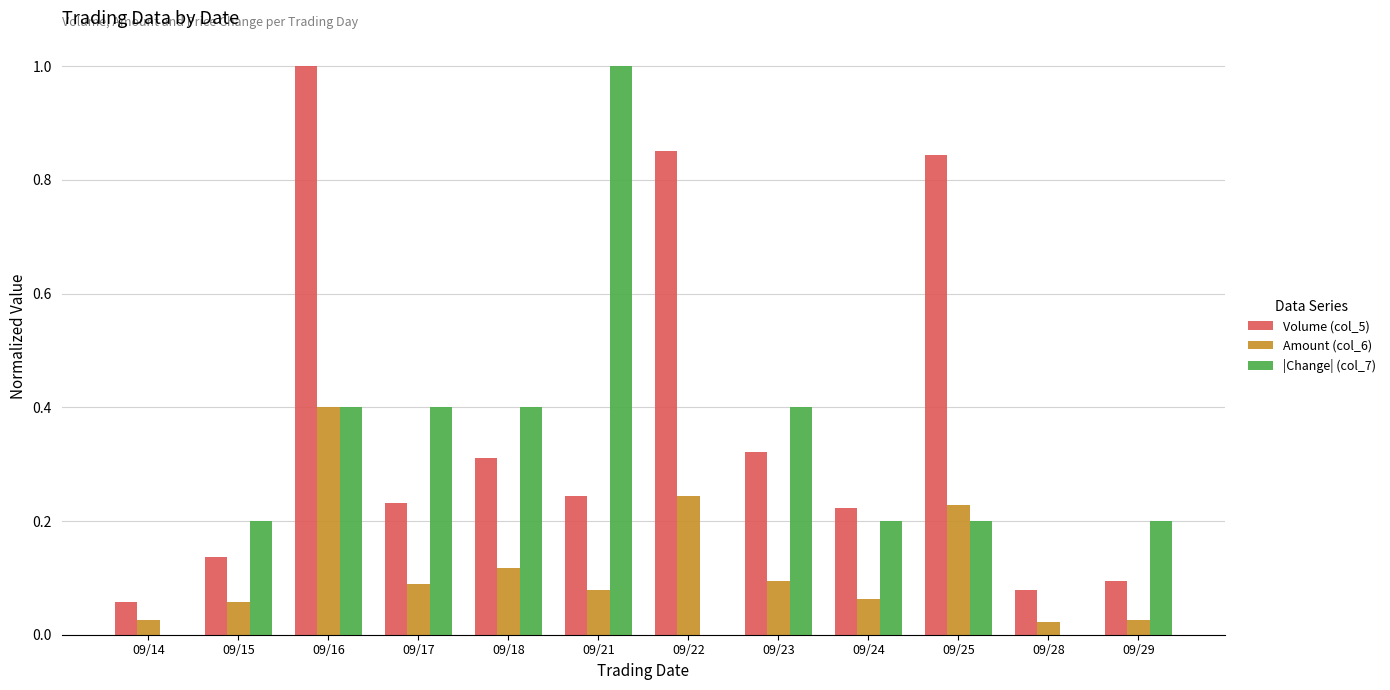

True or false: |Change| (col_7) has a value of 0.6 at 09/21.

False